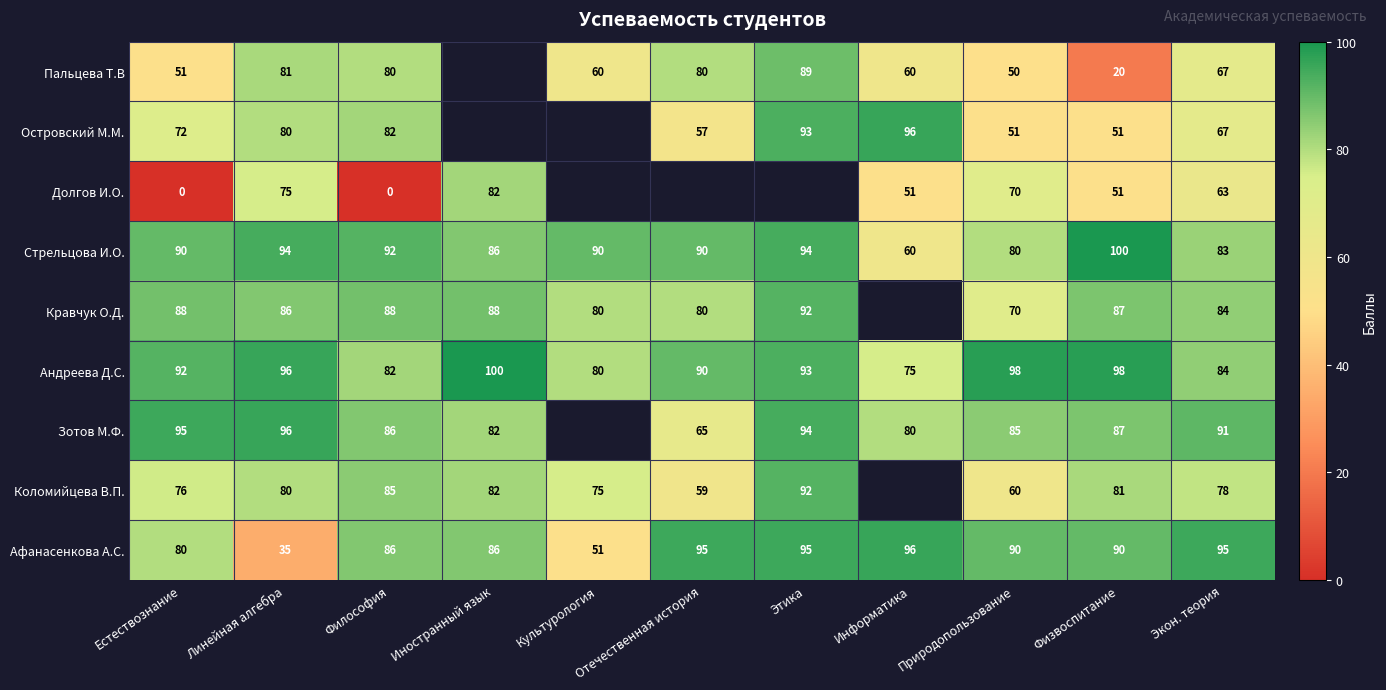

Is it true that Зотов М.Ф. equals 32.1 at Природопользование?

False